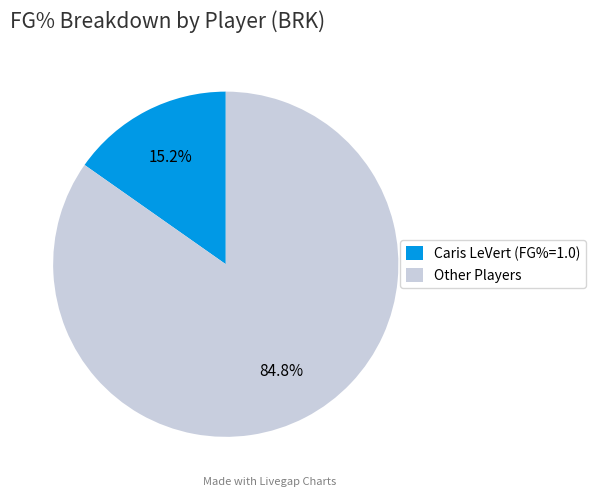

To the nearest percent, what is the difference between the largest and smallest slice percentages?

70%